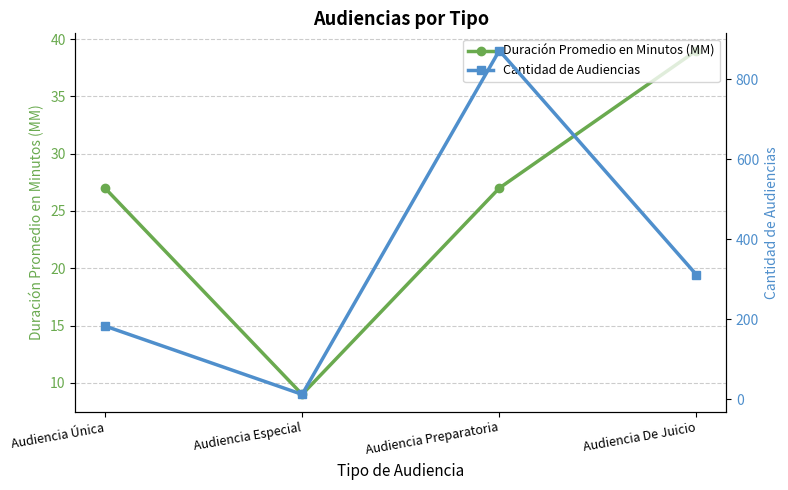

What is the maximum value for Duración Promedio en Minutos (MM)?

39